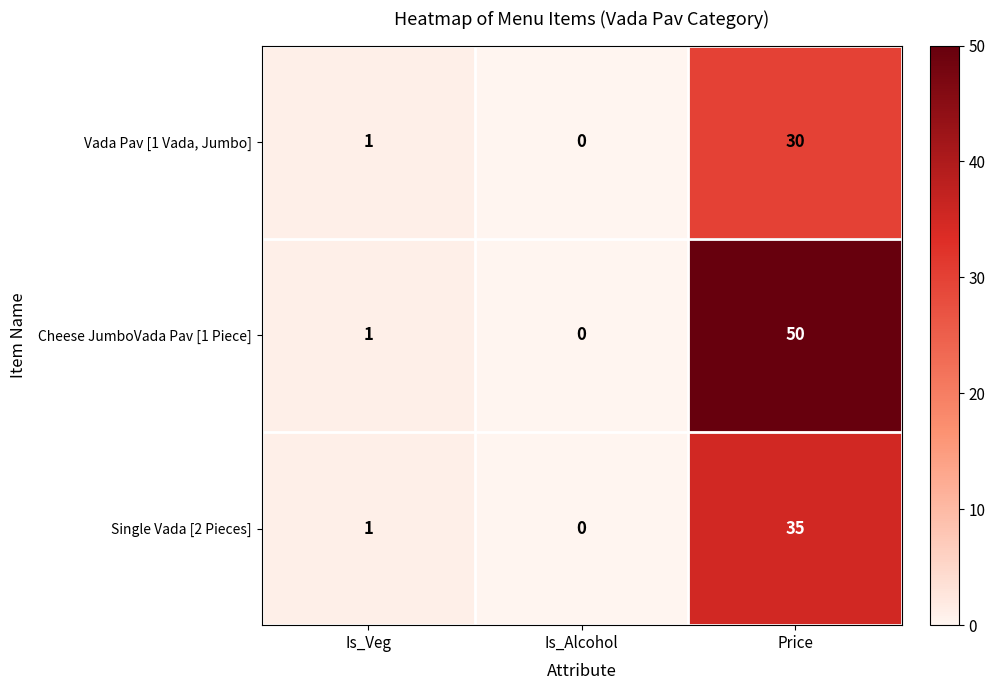

The value of Vada Pav [1 Vada, Jumbo] at Price is 30. True or false?

True